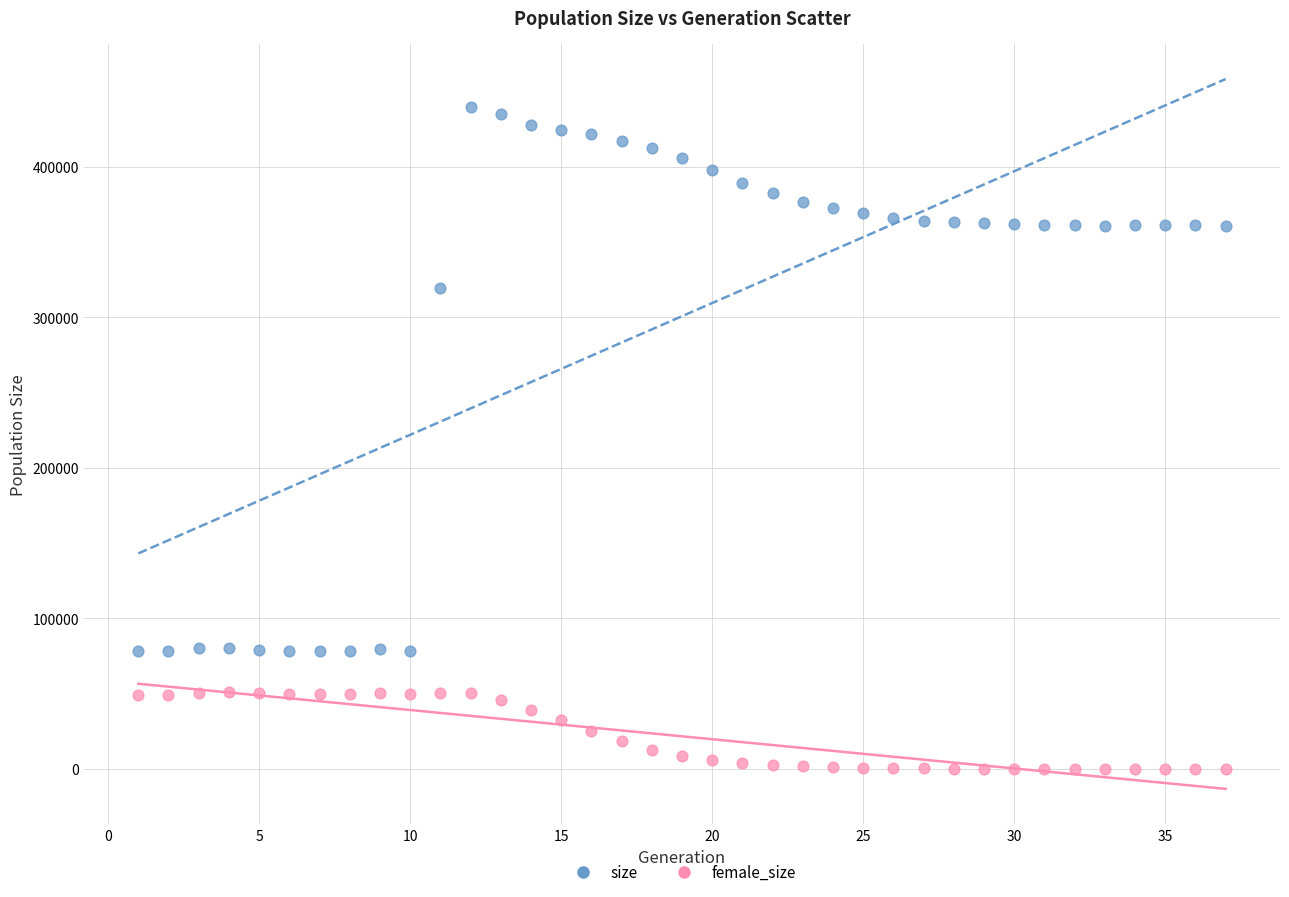

What is the X range (max minus min) for the scatter plot?

36